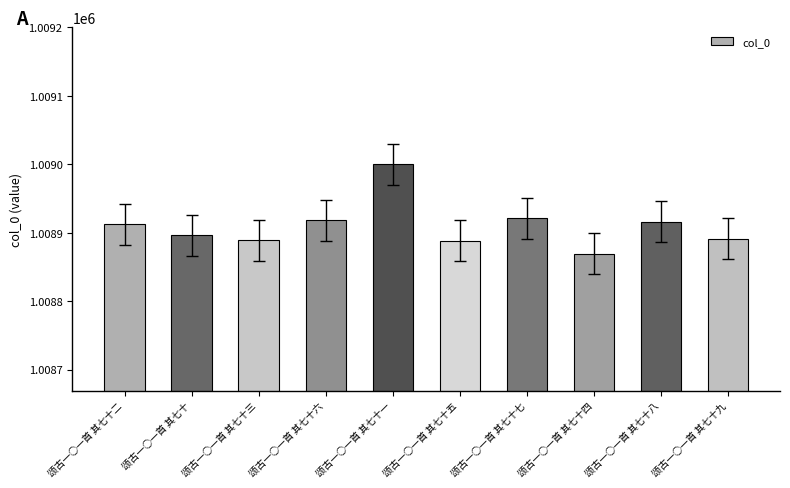

What is the label of the 9th bar from the right?

颂古一○一首 其七十